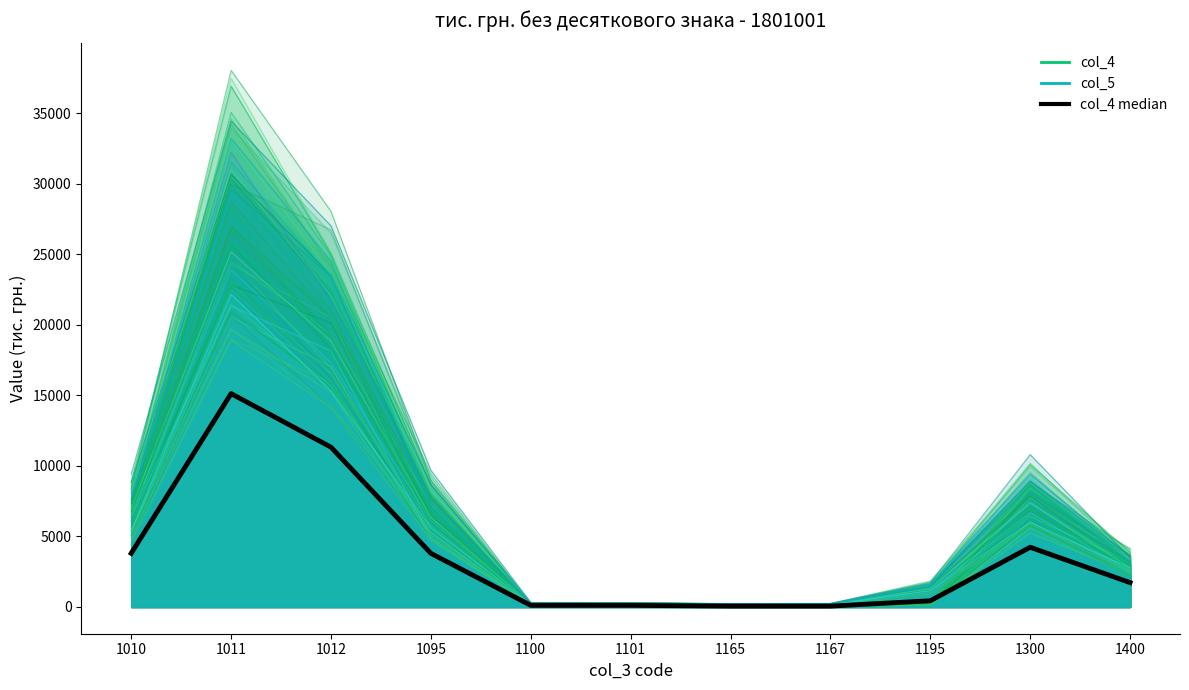

Reading right to left, extract all data points from this chart.

1722.1	4229.8	432.0	55.3	55.3	110.3	110.3	3797.8	11326.7	15124.5	3797.8